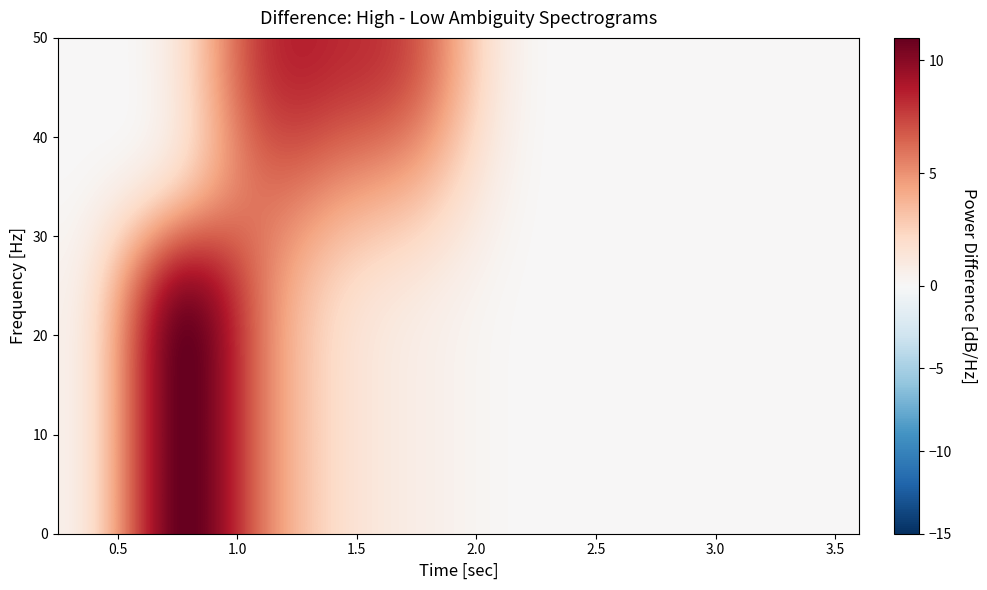

What is the maximum value shown in the chart?

15.0